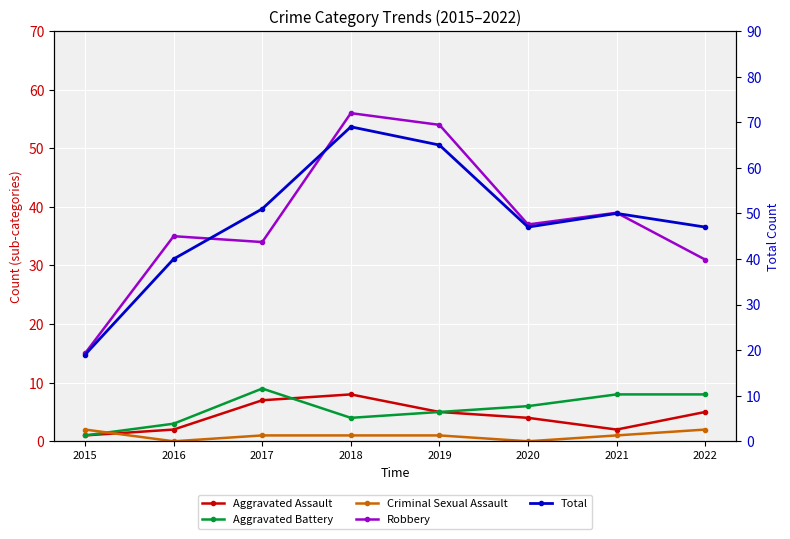

The value of Aggravated Battery at 2017 is 9. True or false?

True